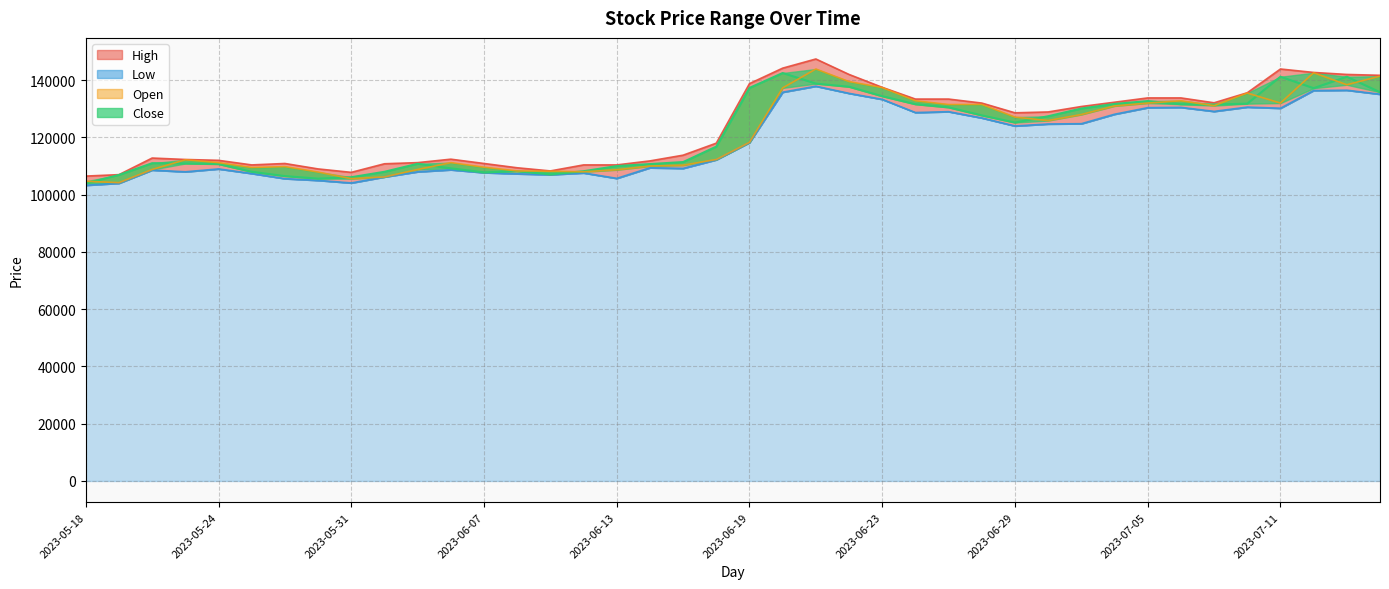

At which label does Close reach its minimum?

2023-05-18